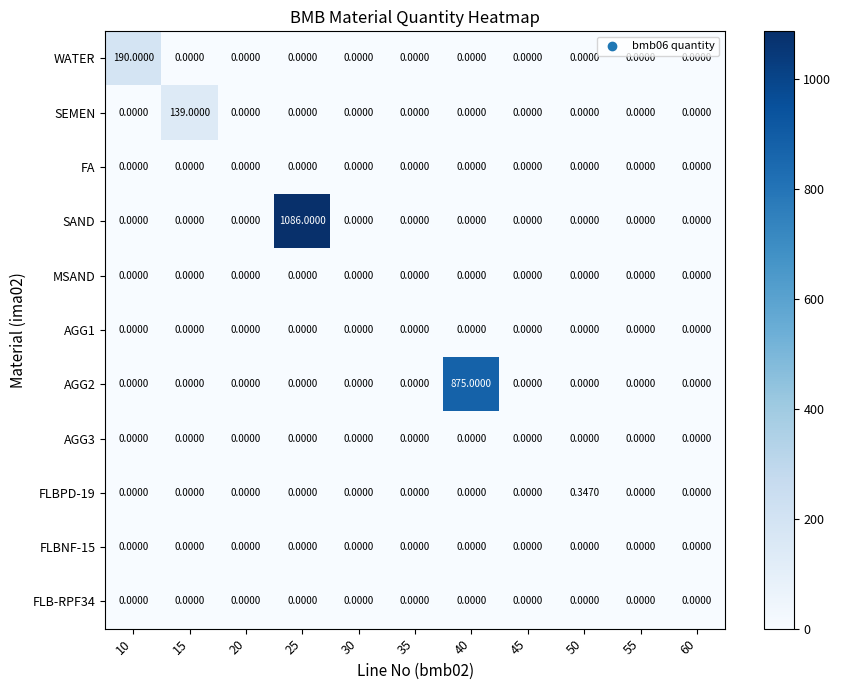

What is the total value across all series at 25?

1086.0